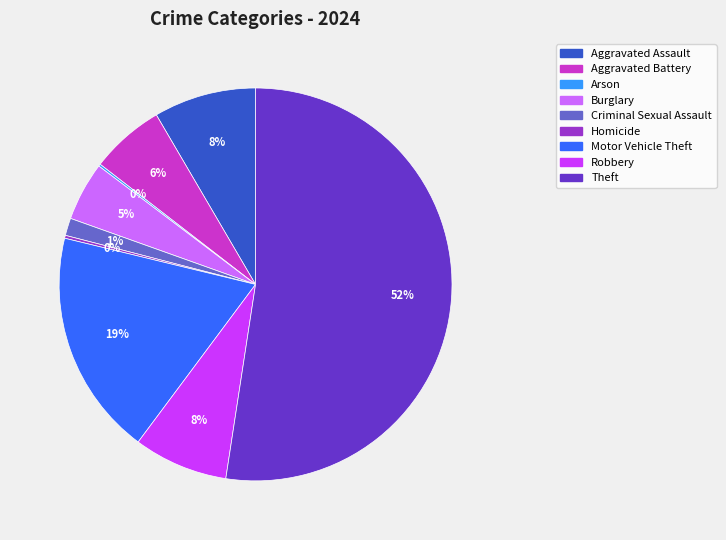

Does Robbery represent more than half of the total?

No